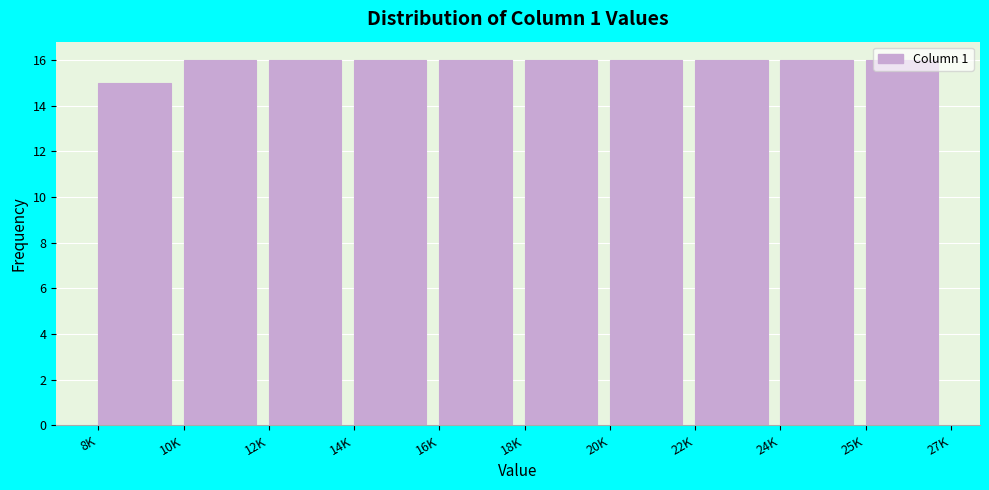

What is the sum of the values at 8K and 20K?

31